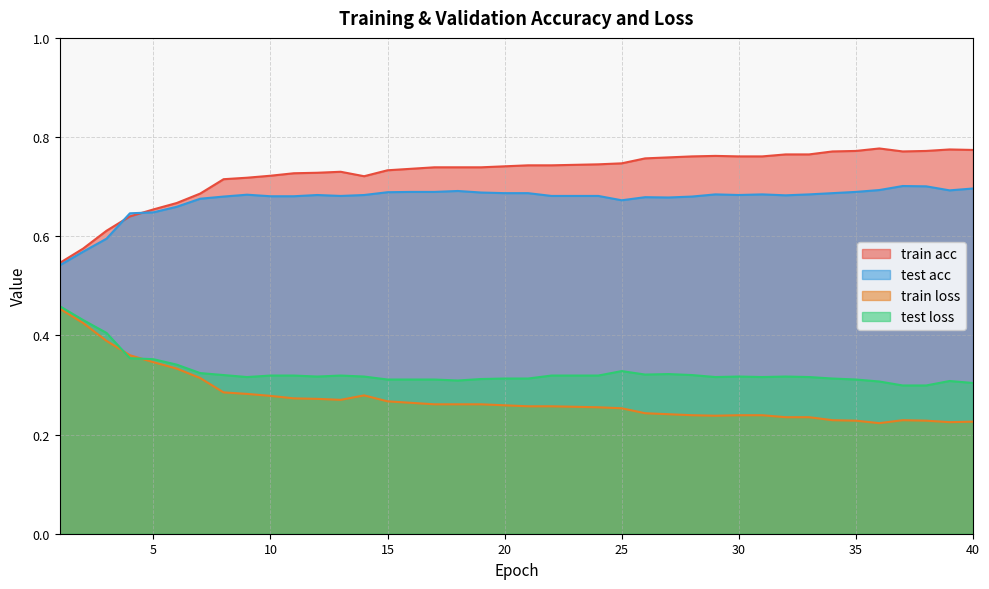

Count the number of categories in the chart.

40